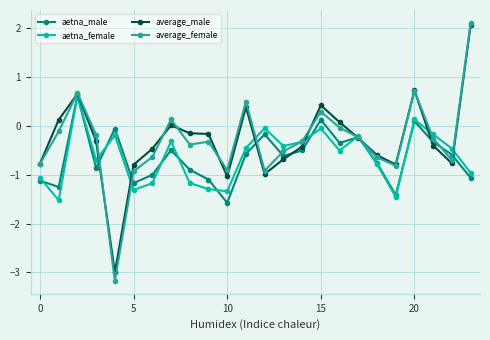

True or false: aetna_female has more than 2 points higher than both neighbors.

True